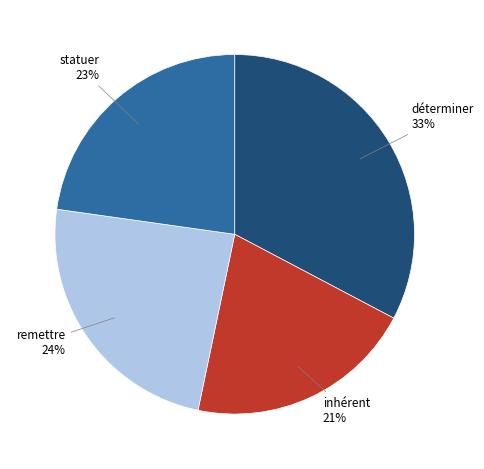

To the nearest percent, what portion does statuer represent?

23%